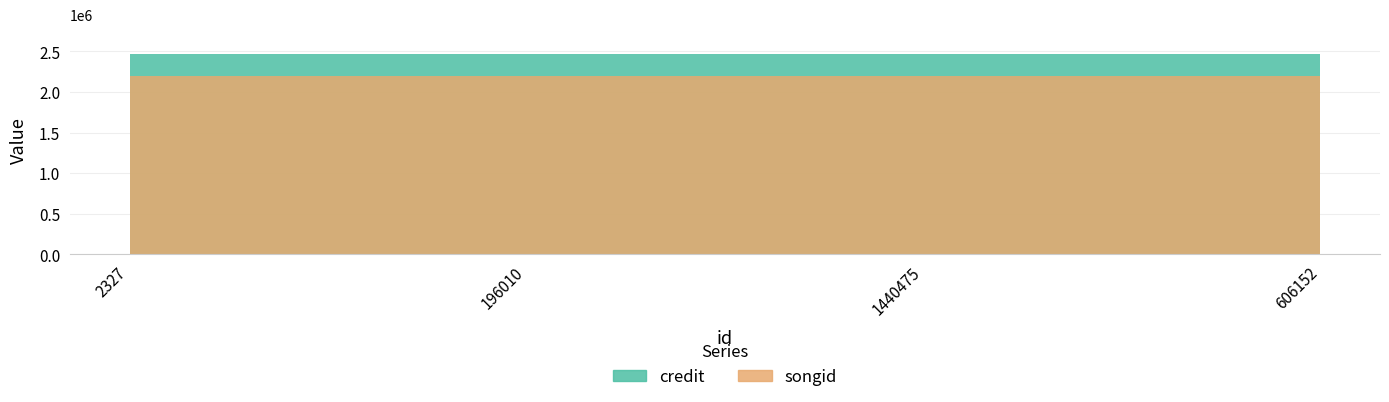

The value of credit at 2327 is 2462475. True or false?

True